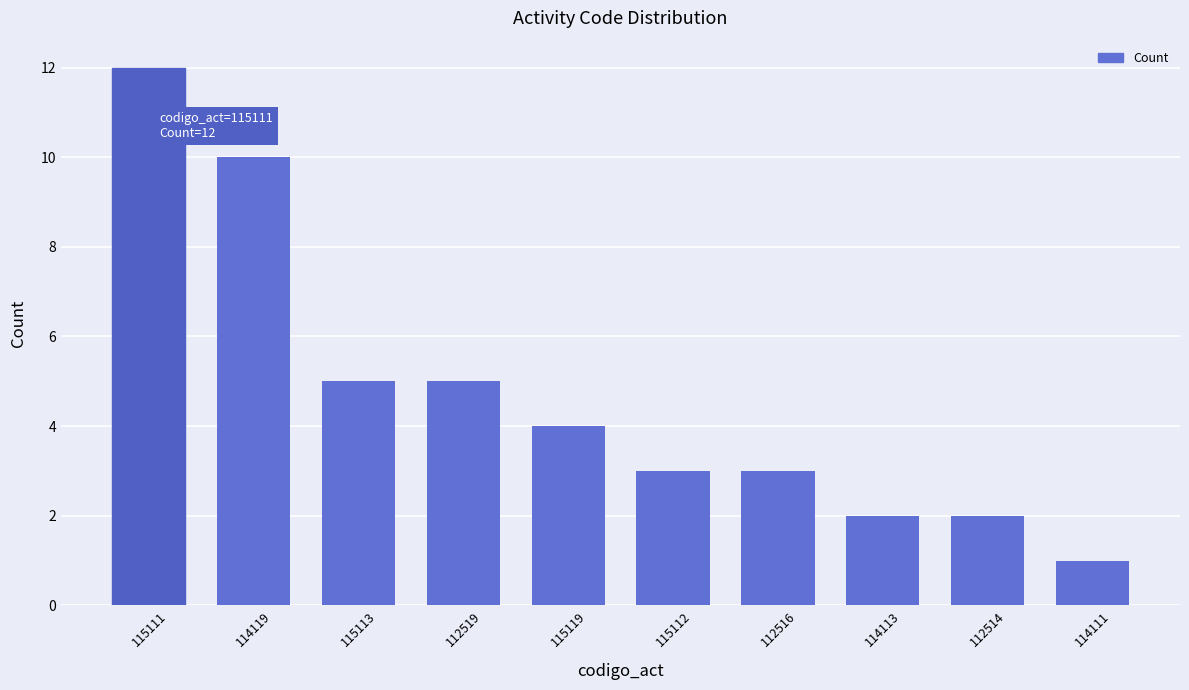

What is the value of the 1st bar from the left?

12